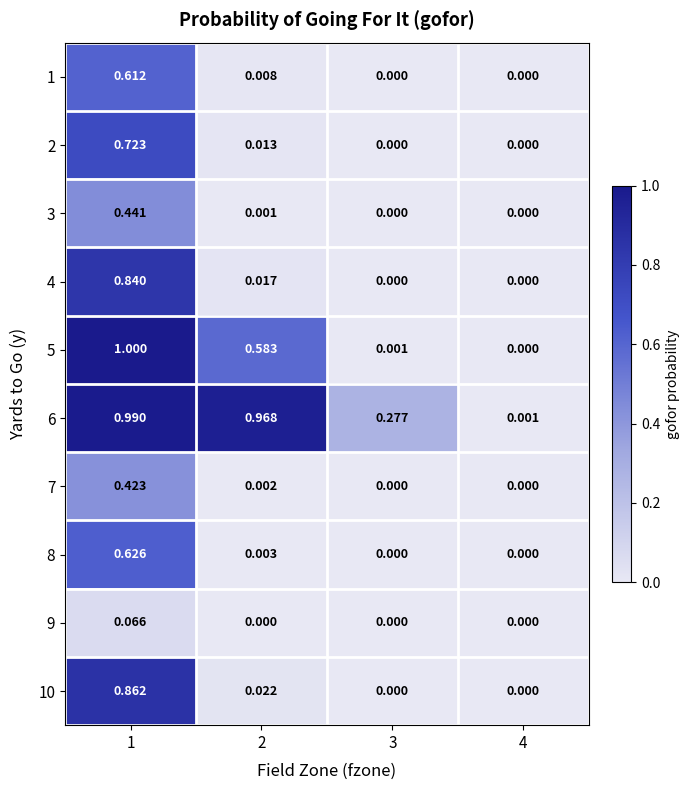

How many values in 4 are above zero?

2